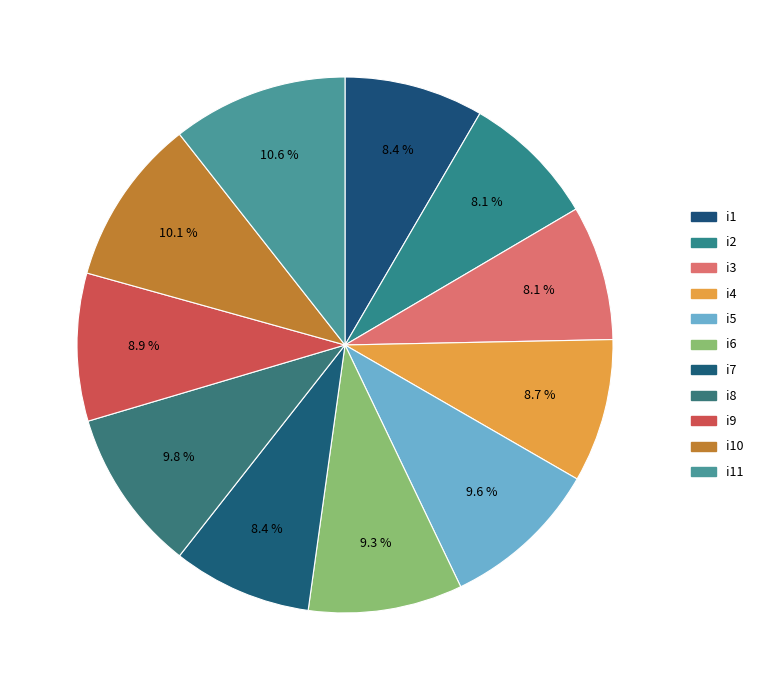

Approximately how many times larger is the value at i2 compared to i9?

0.9